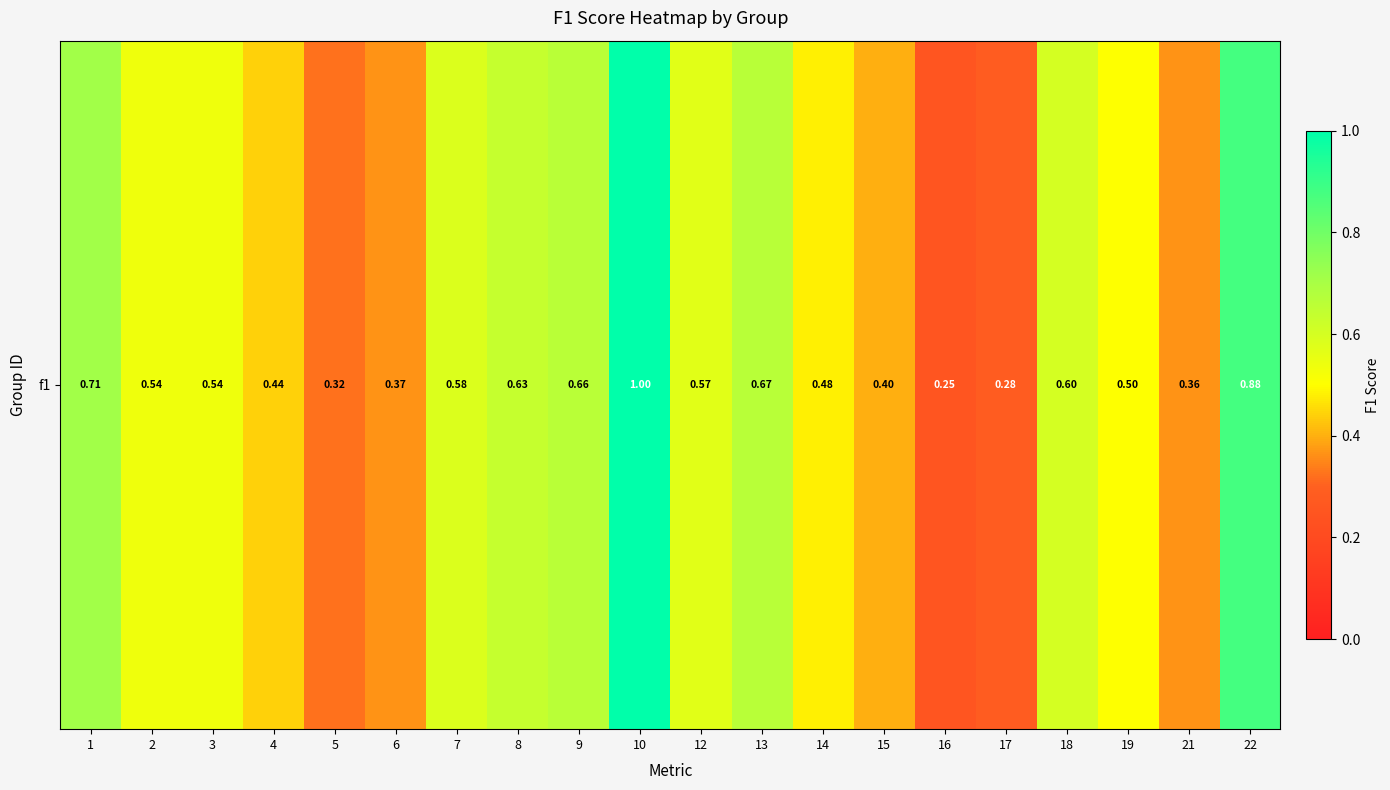

The chart shows a value of 0.4 at 21. True or false?

True